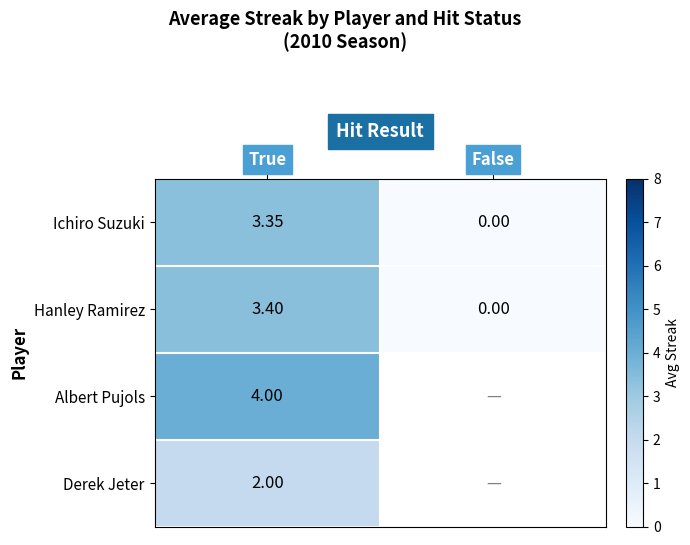

Where is Ichiro Suzuki nearest to the value 1?

False